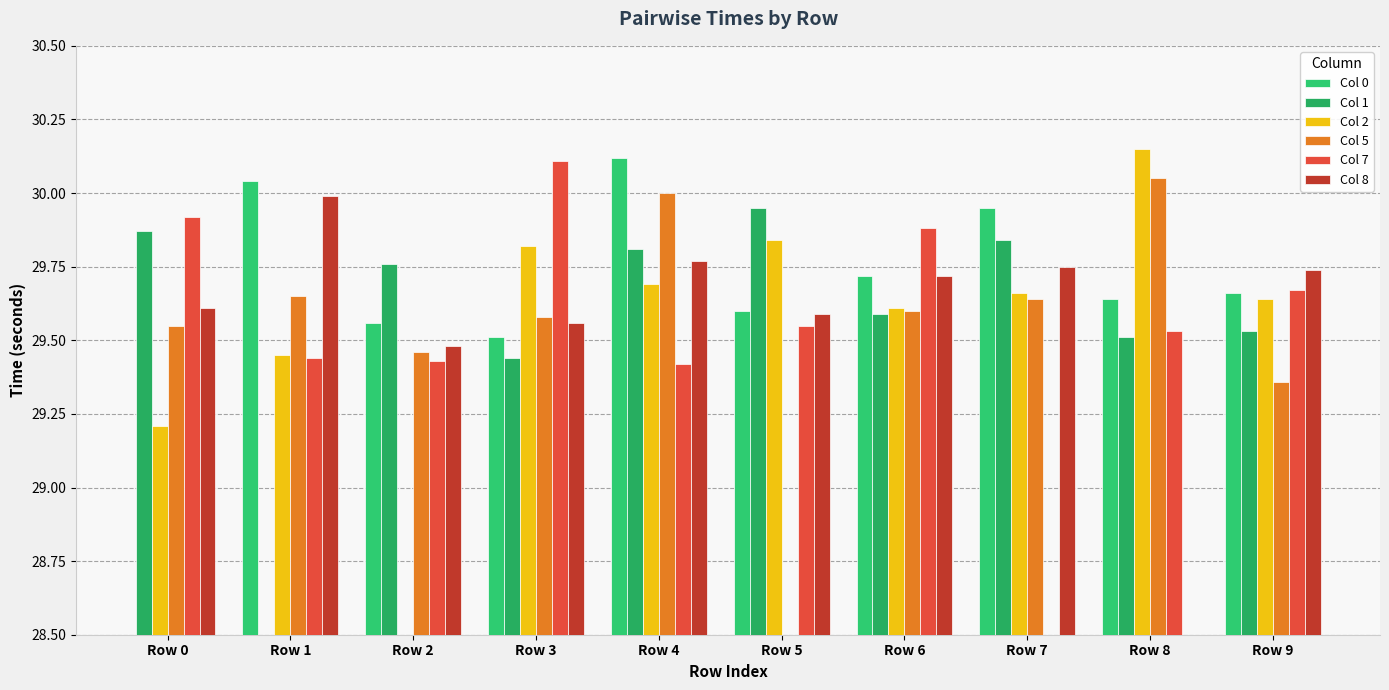

What is the value of the Col 0 bar at the 7th from the left?

29.7